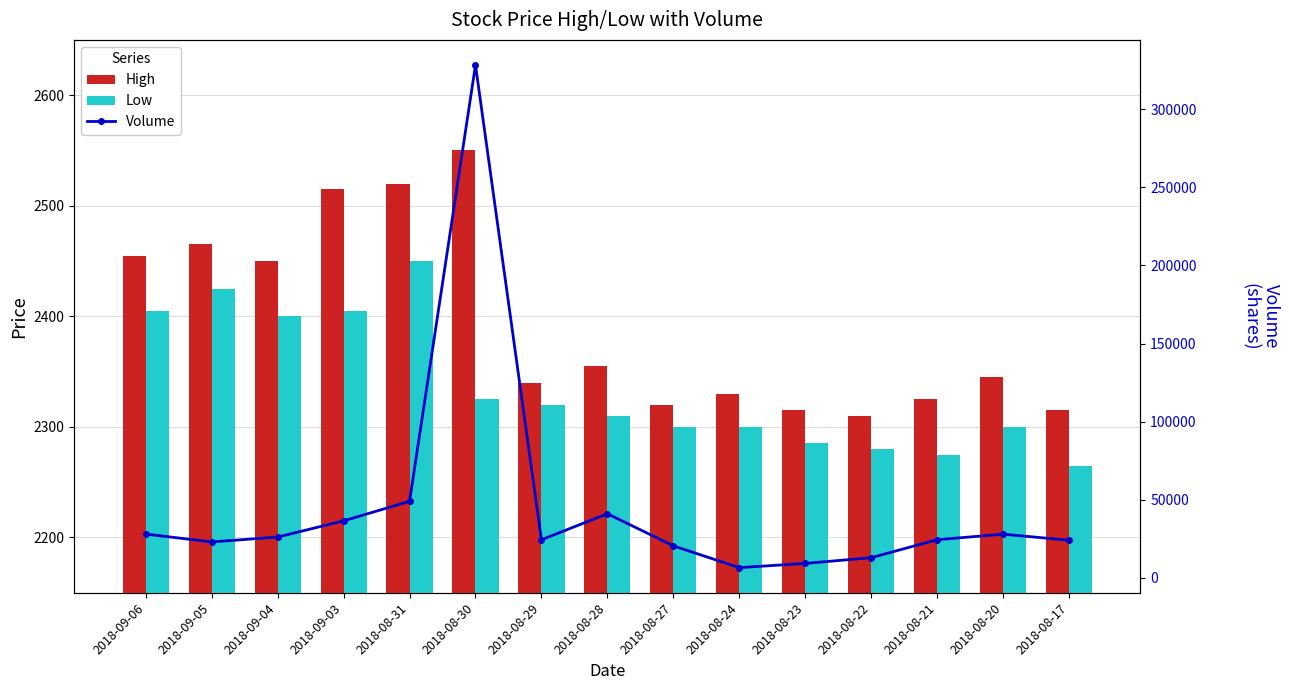

Where does the High series first go above 2345?

2018-09-06